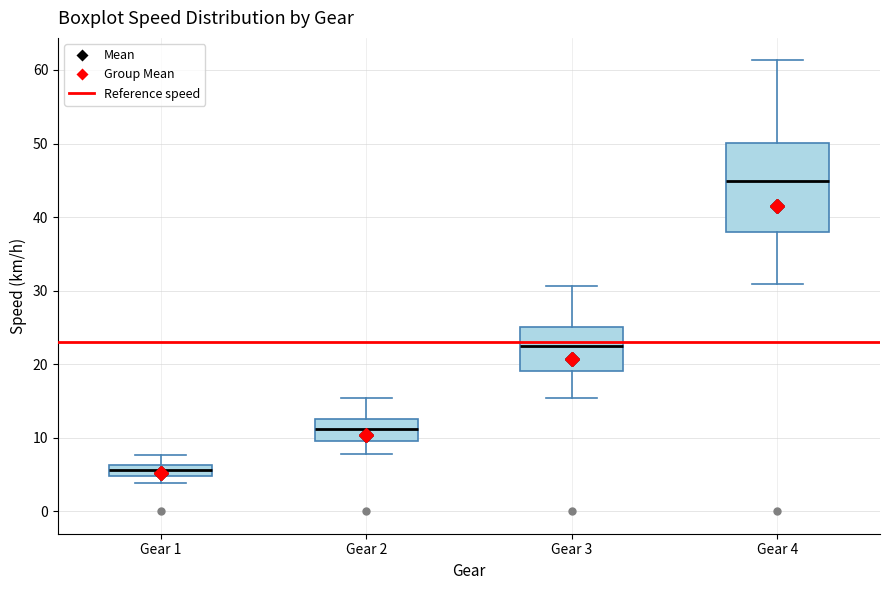

Where is the lower edge of the box for Gear 1 on the y-axis? The values are not printed on the chart, so give them approximately, as read against the axis.

5